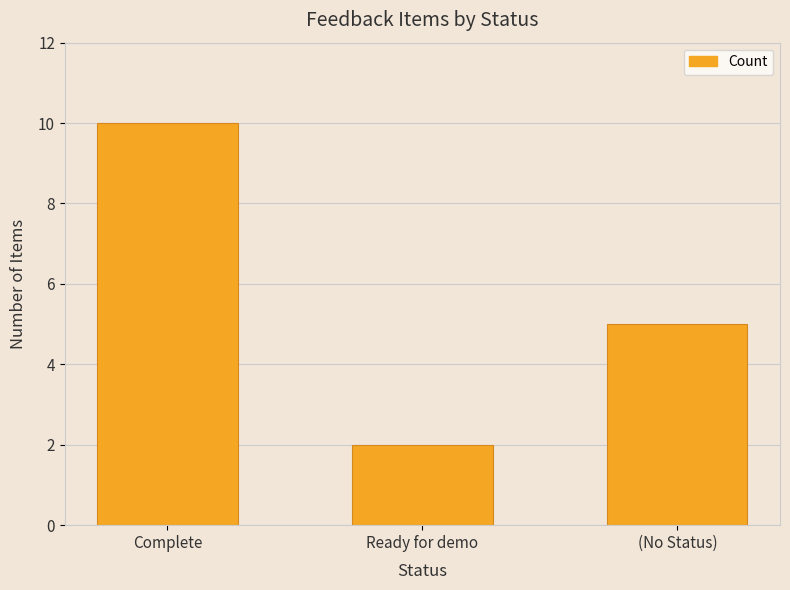

Which has a higher value, (No Status) or Complete?

Complete